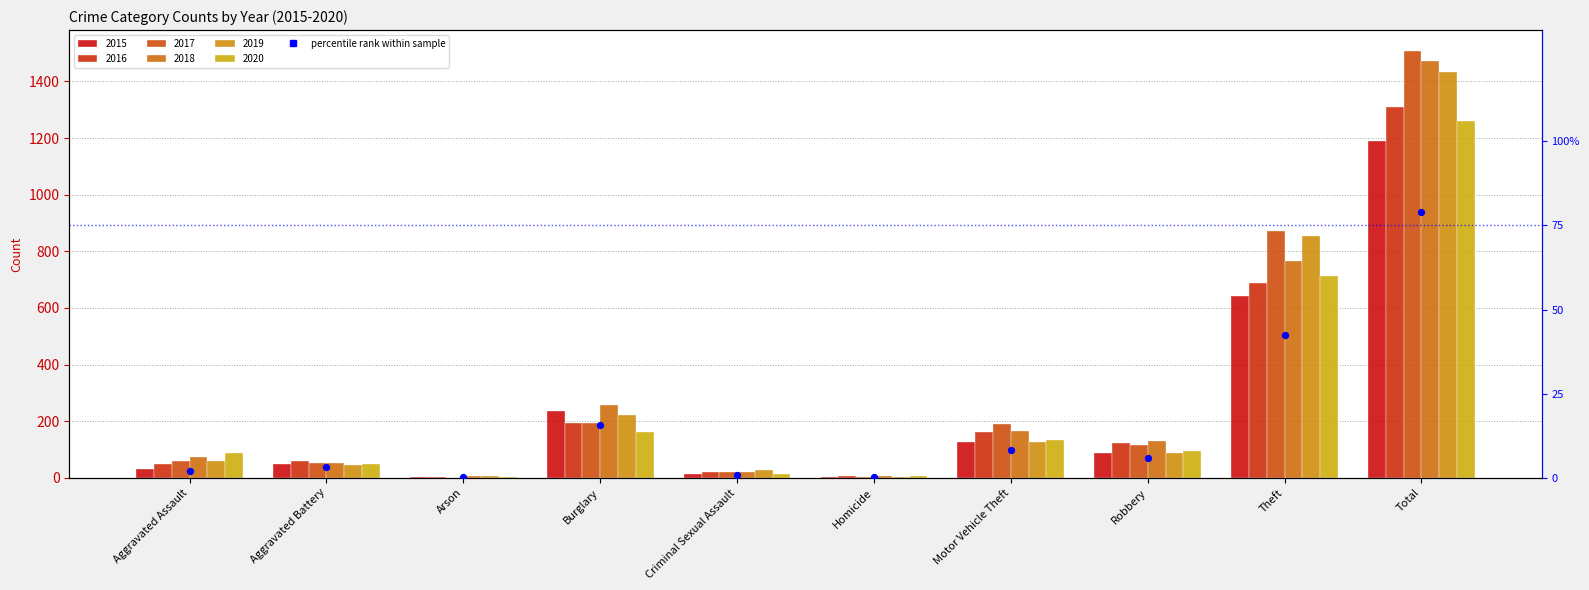

What is the ratio of the value at Aggravated Assault to the value at Burglary?

0.1